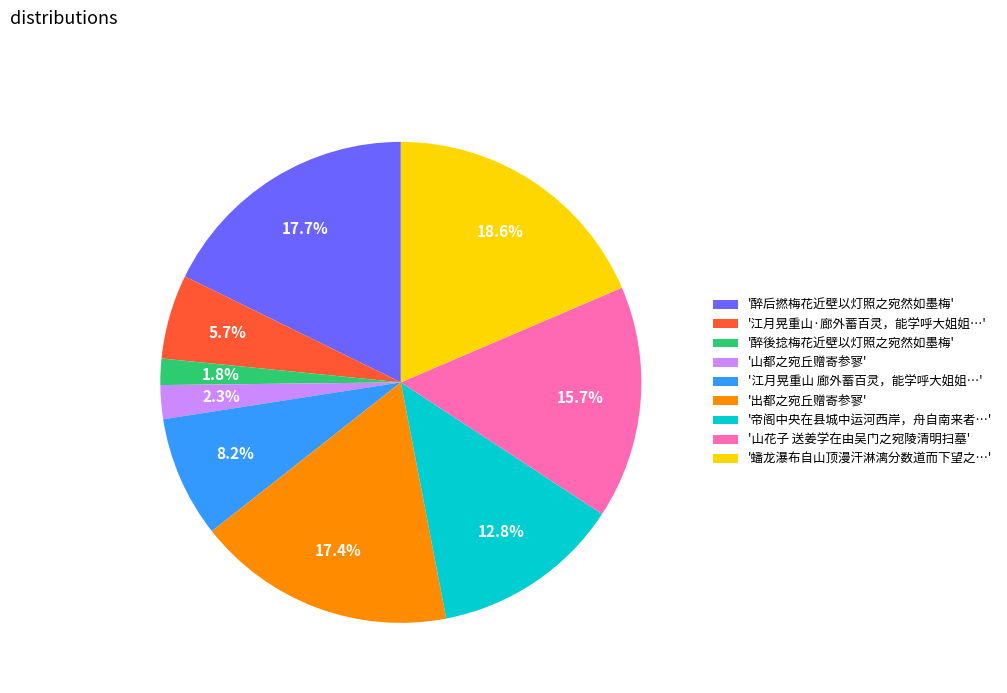

What is the largest slice in the pie chart?

'蟠龙瀑布自山顶漫汗淋漓分数道而下望之…'